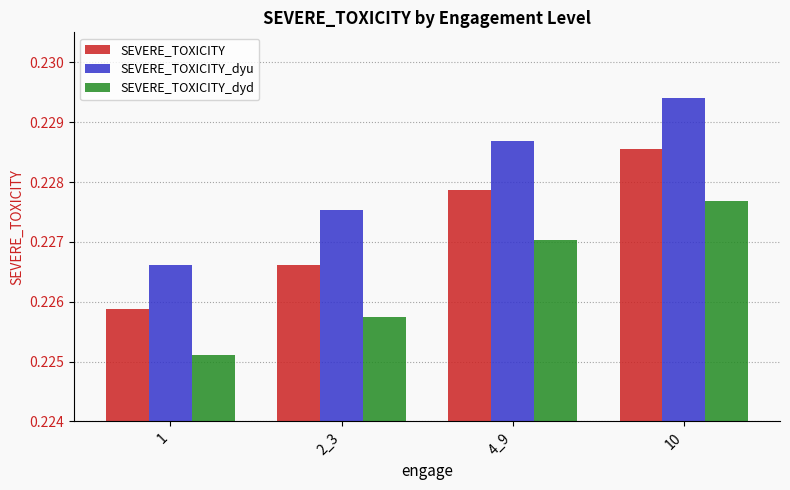

How many SEVERE_TOXICITY_dyu values are between 0 and 1?

4